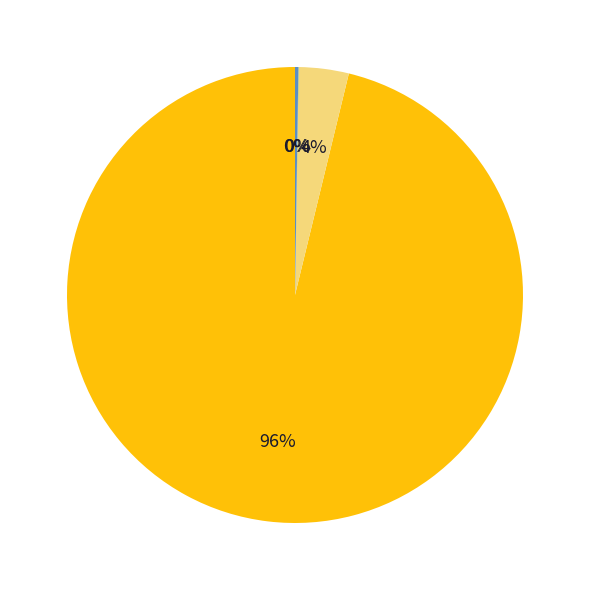

To the nearest percent, what is the difference between the largest and smallest slice percentages?

96%